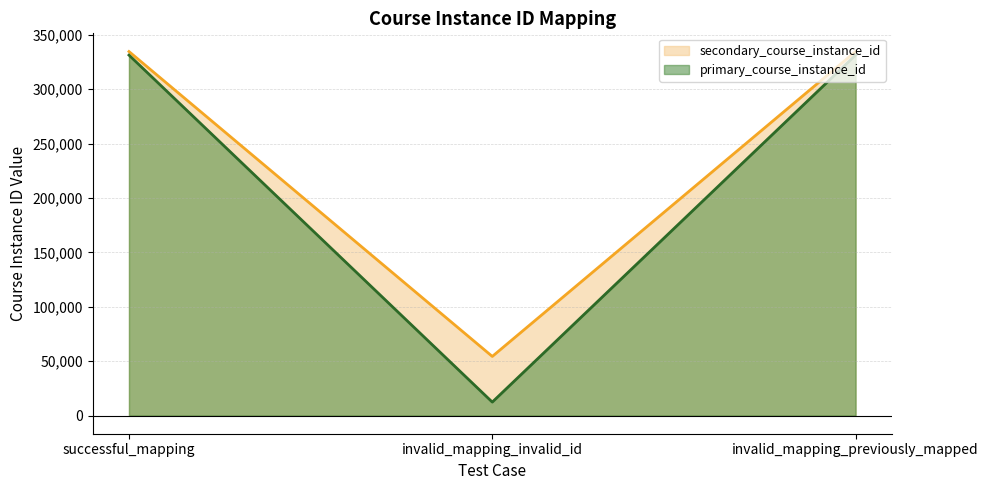

What is the approximate value of secondary_course_instance_id at invalid_mapping_invalid_id?

54321